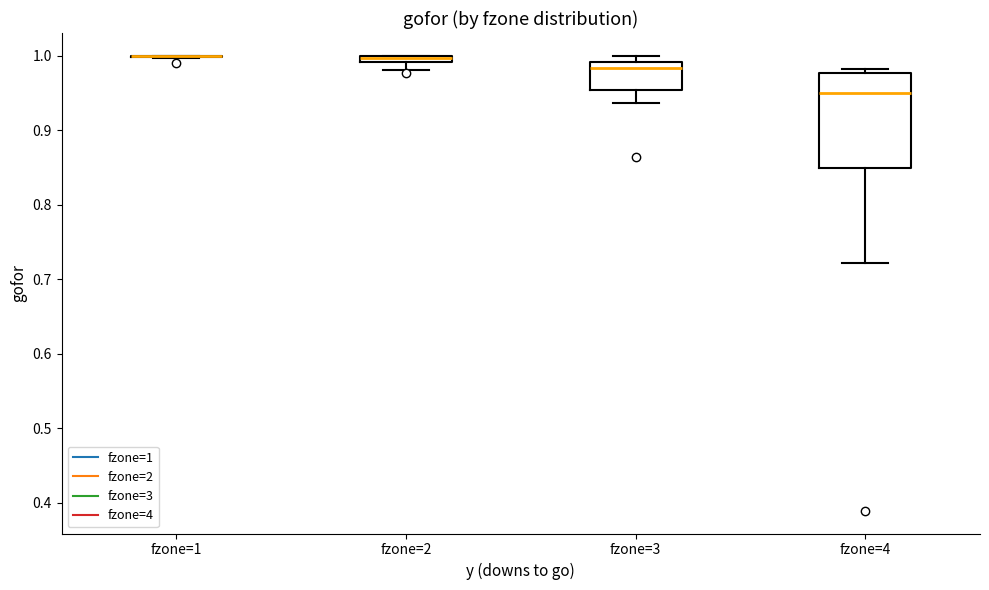

Comparing the boxes themselves (not the whiskers), which one is the tallest?

fzone=4